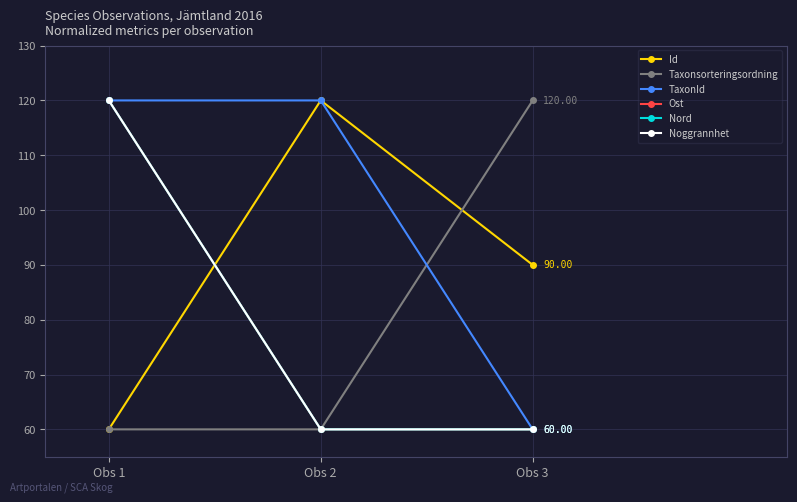

Reading left to right, extract all data points from this chart.

Id: Obs 1=60	Obs 2=120	Obs 3=90
Taxonsorteringsordning: Obs 1=60	Obs 2=60	Obs 3=120
TaxonId: Obs 1=120	Obs 2=120	Obs 3=60
Ost: Obs 1=120	Obs 2=60	Obs 3=60
Nord: Obs 1=120	Obs 2=60	Obs 3=60
Noggrannhet: Obs 1=120	Obs 2=60	Obs 3=60